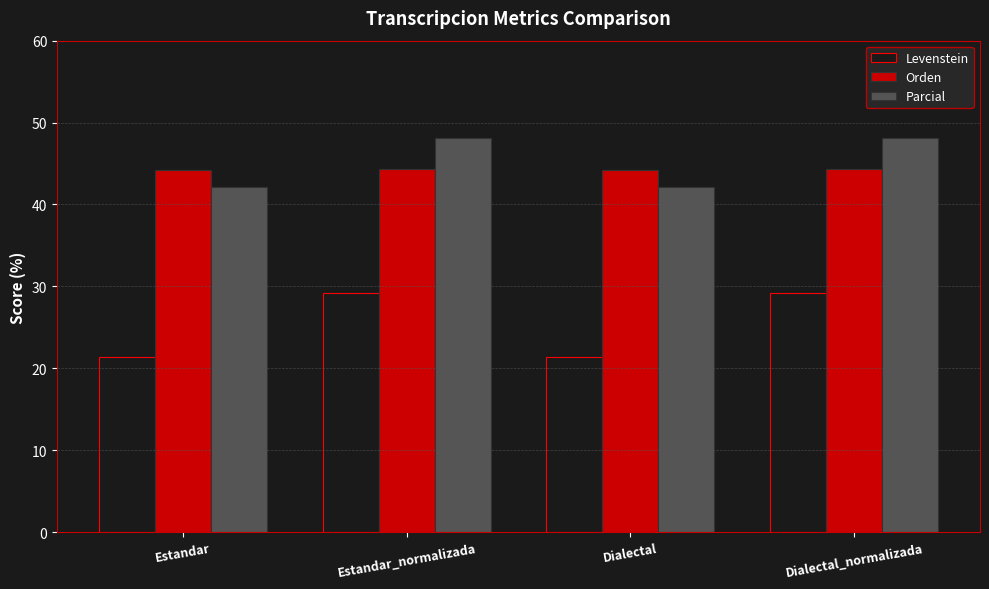

What is the label of the 2nd bar from the right?

Dialectal